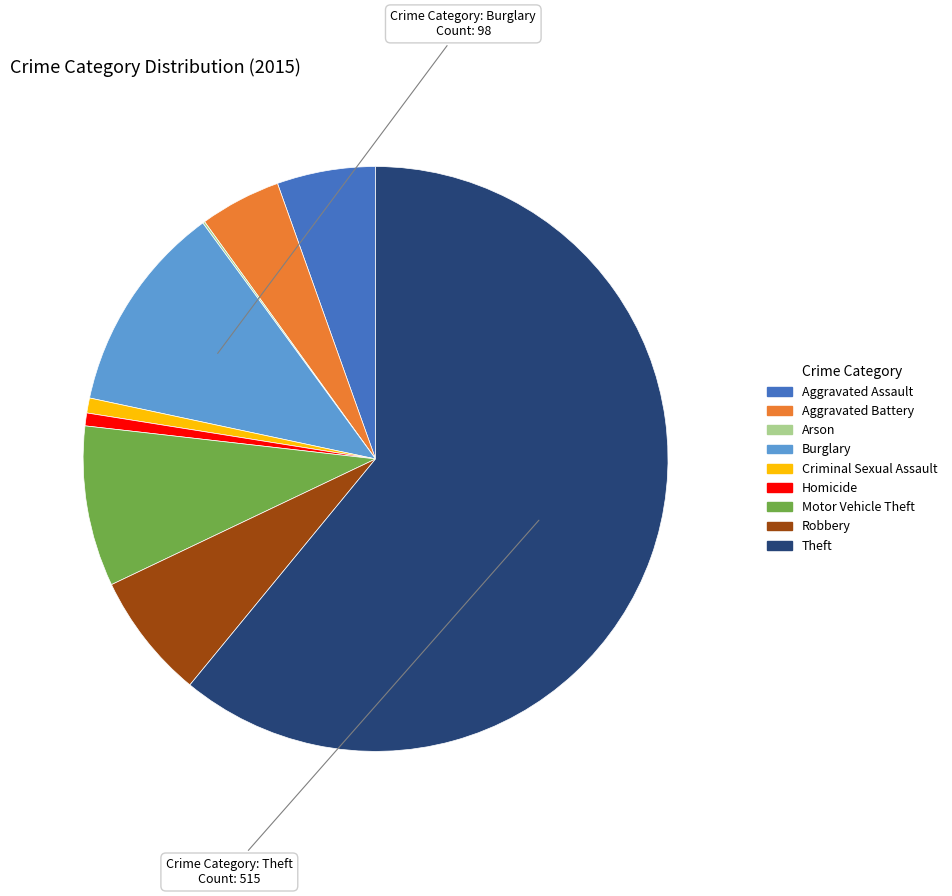

Which slice is the largest?

Theft